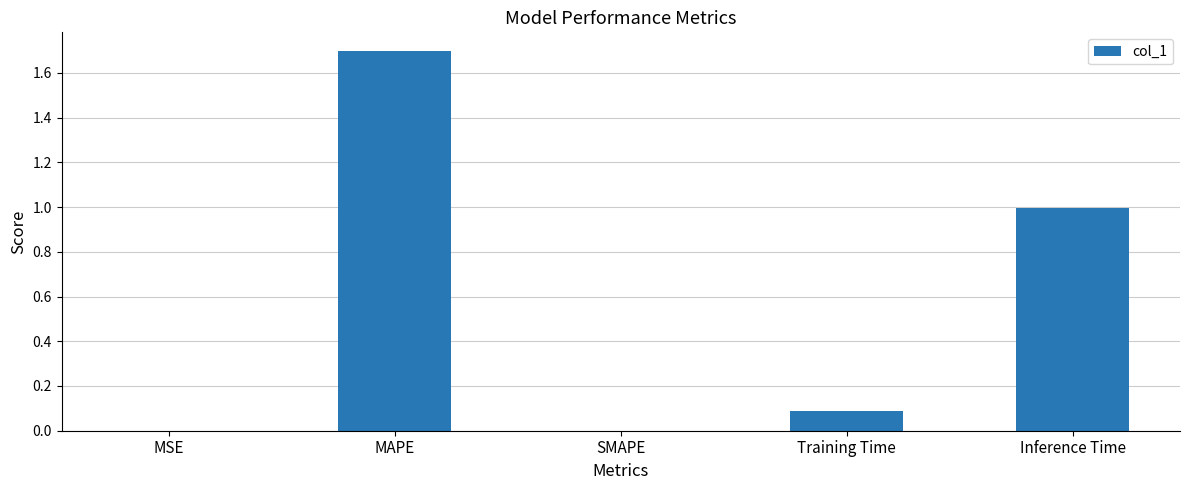

What is the change in value from MSE to Training Time?

+0.1